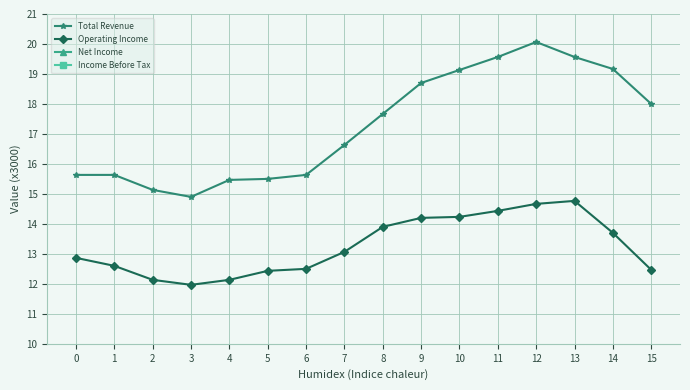

What is the total value across all series at 4?

36.8